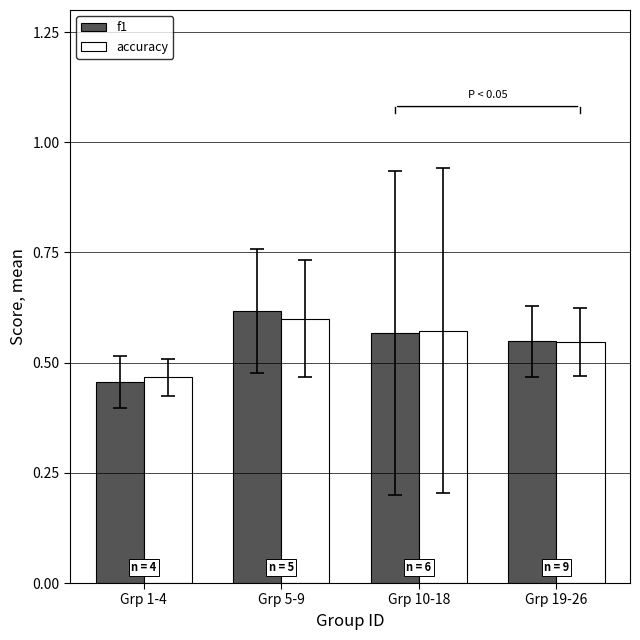

The value of accuracy at Grp 5-9 is 0.3. True or false?

False